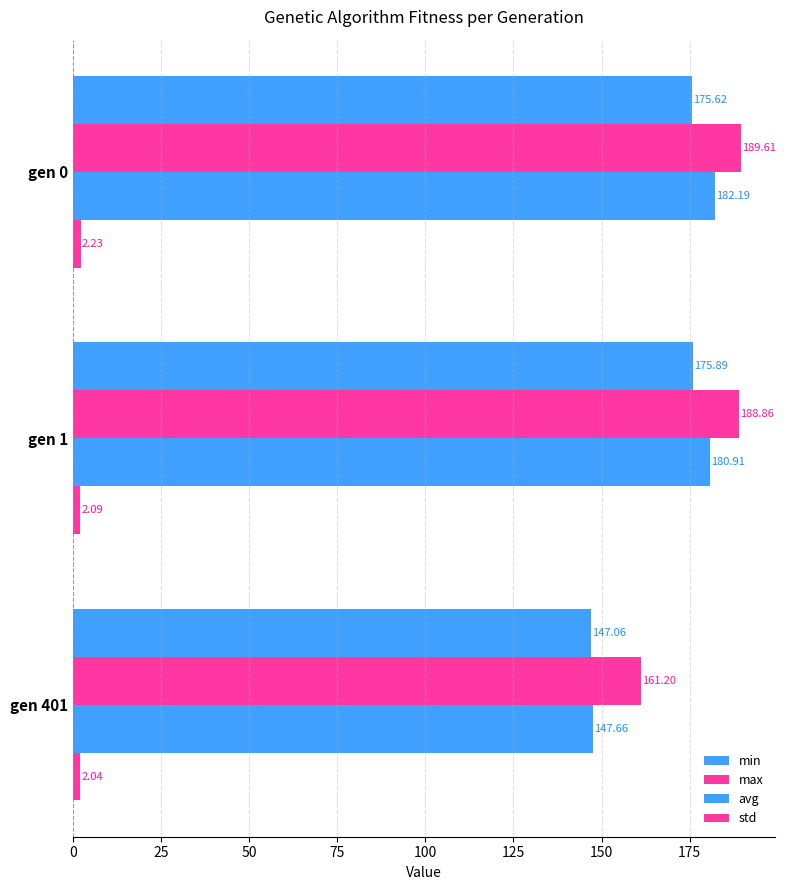

Reading left to right, what are all the values shown in this chart?

min: 175.6	175.9	147.1
max: 189.6	188.9	161.2
avg: 182.2	180.9	147.7
std: 2.2	2.1	2.0